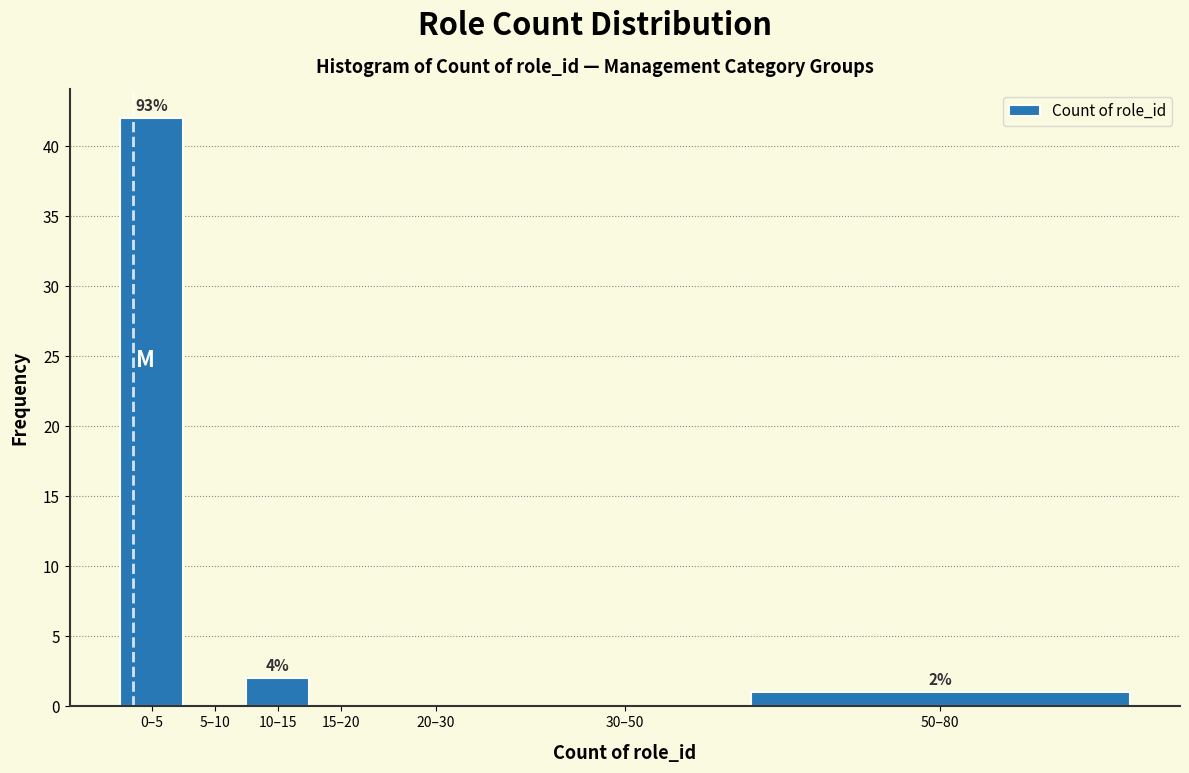

Reading left to right, what are all the values shown in this chart?

0–5=42	5–10=0	10–15=2	15–20=0	20–30=0	30–50=0	50–80=1